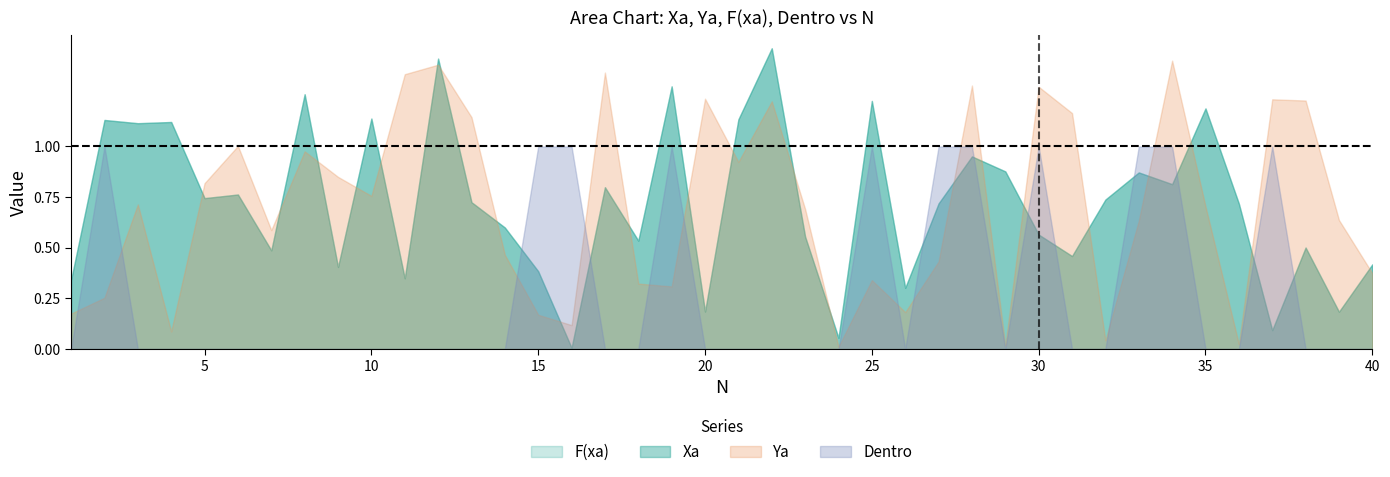

At which label is Xa closest to 0?

16